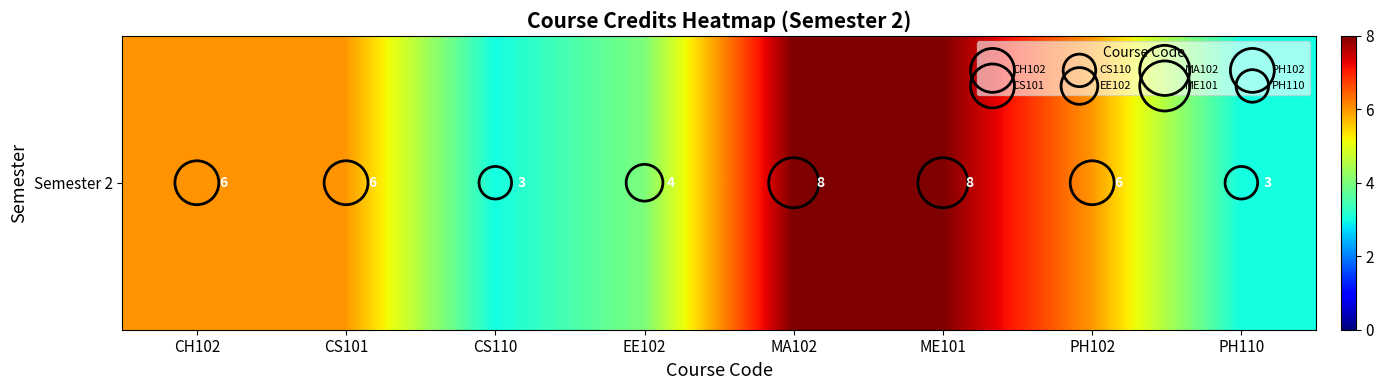

What is the minimum value shown in the chart?

3